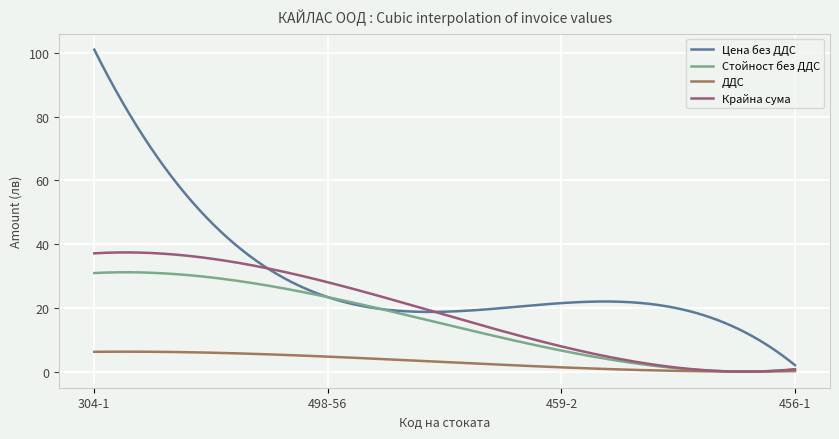

What is the greatest value displayed?

101.0